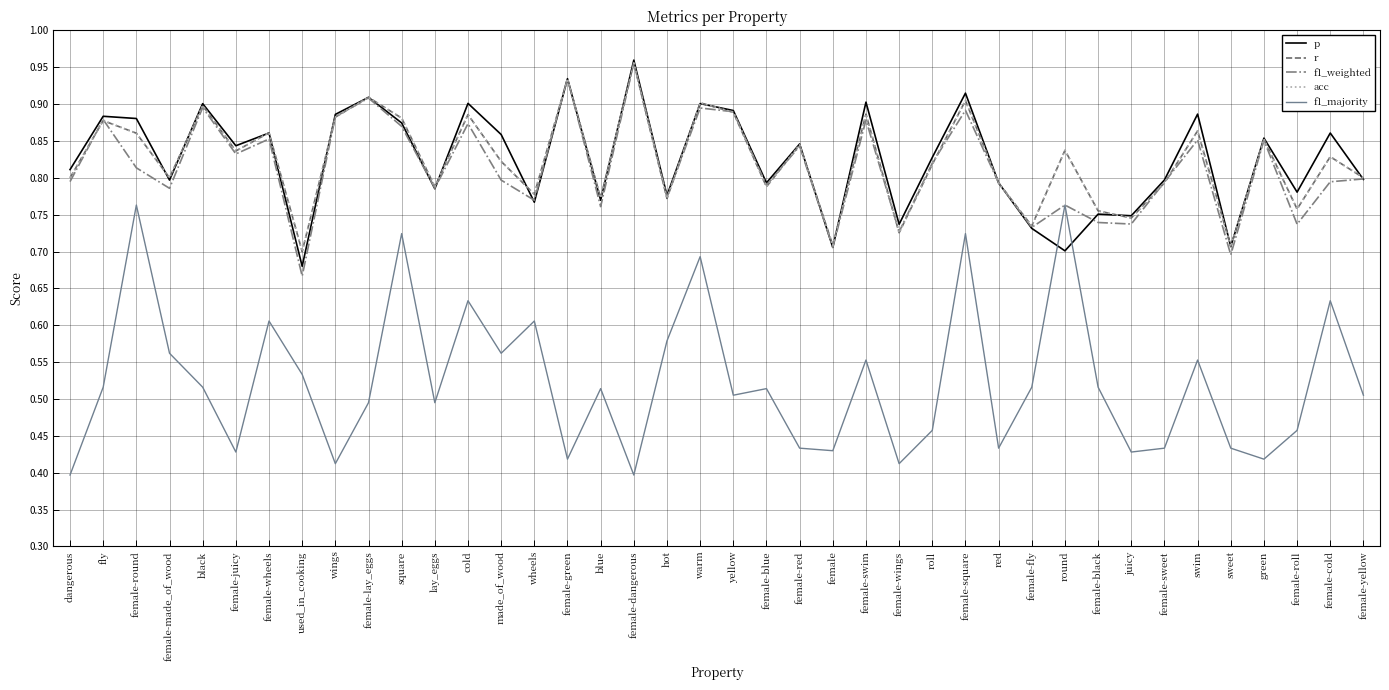

The value of f1_weighted at black is 0.9. True or false?

True